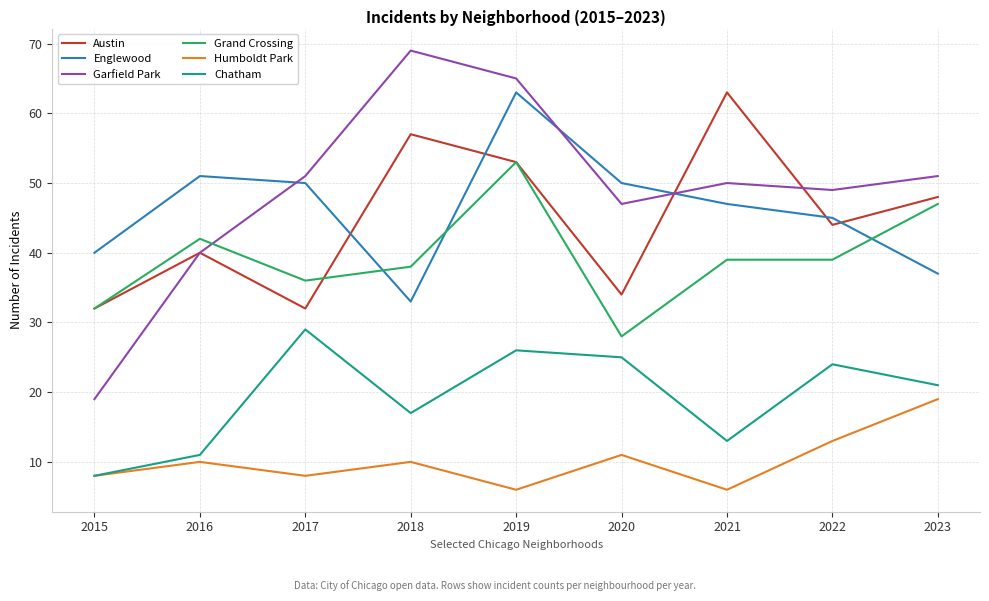

True or false: Garfield Park and Humboldt Park cross at least once.

False